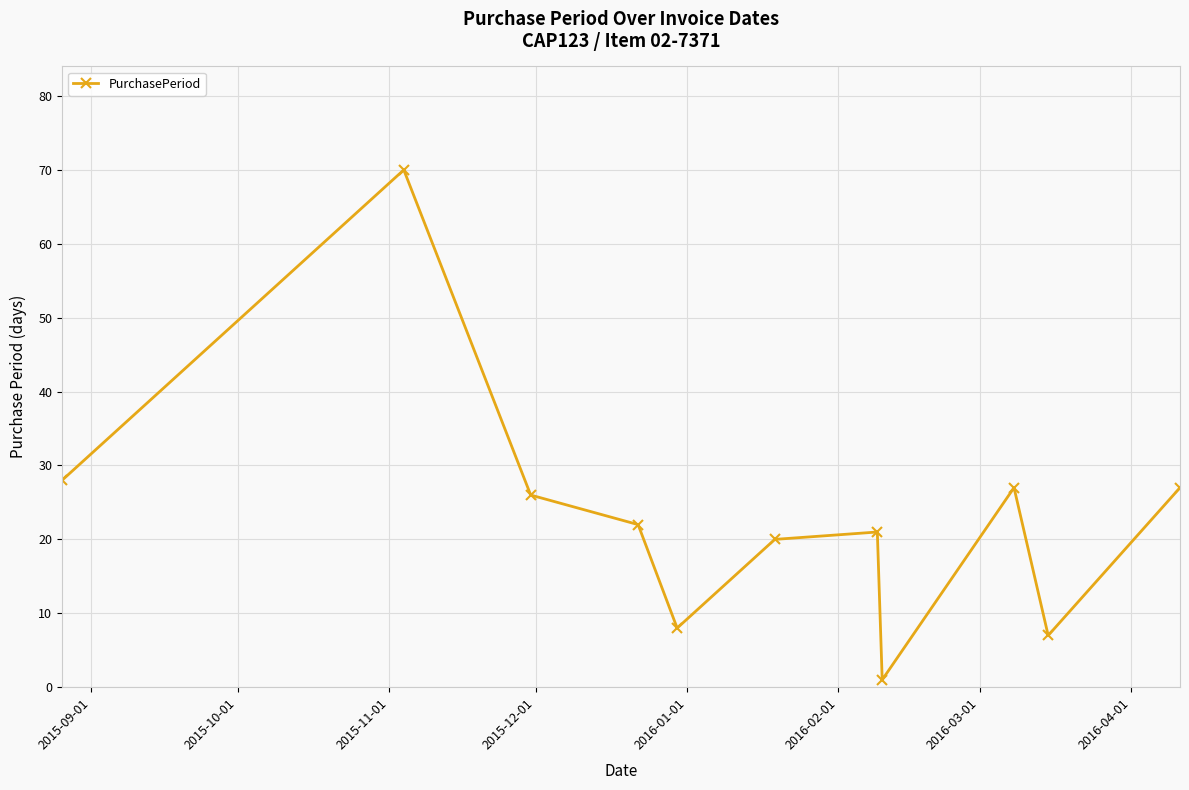

What is the value of the 9th point from the left?

27